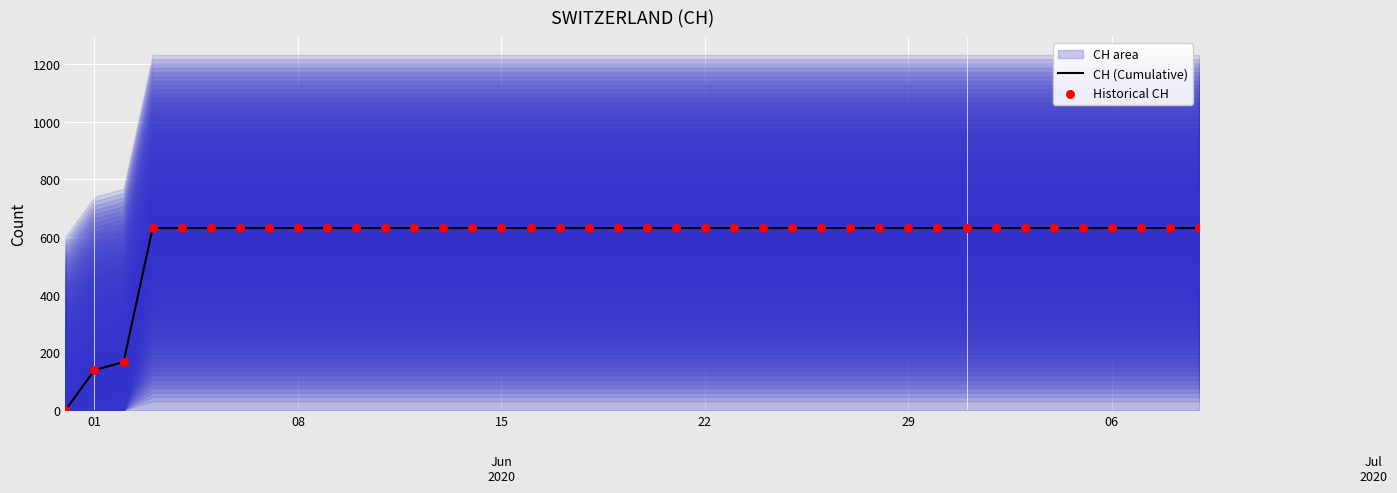

Which series has the largest total across all categories?

CH (Cumulative)